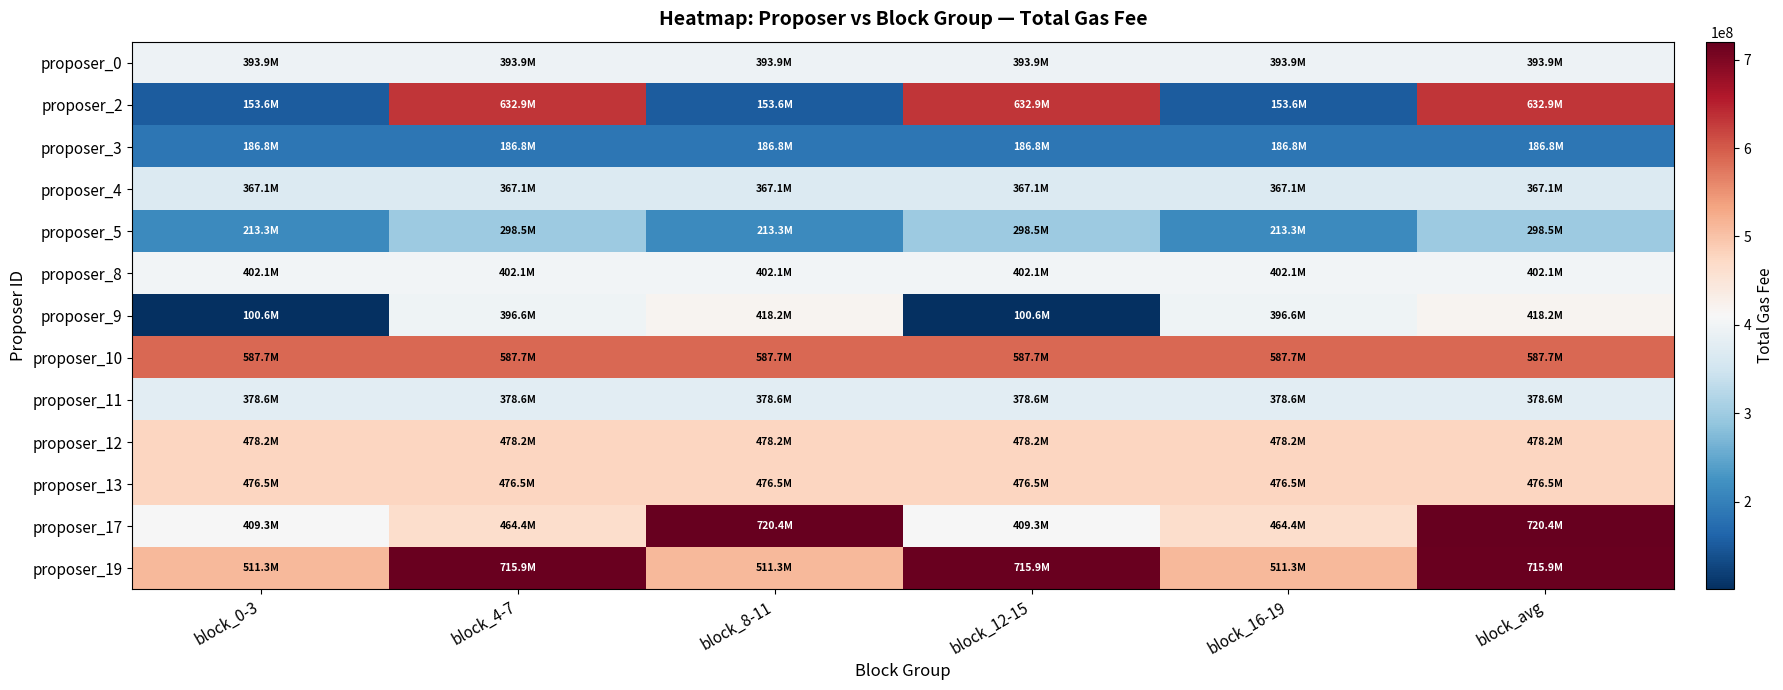

Which series has the largest total across all categories?

proposer_19